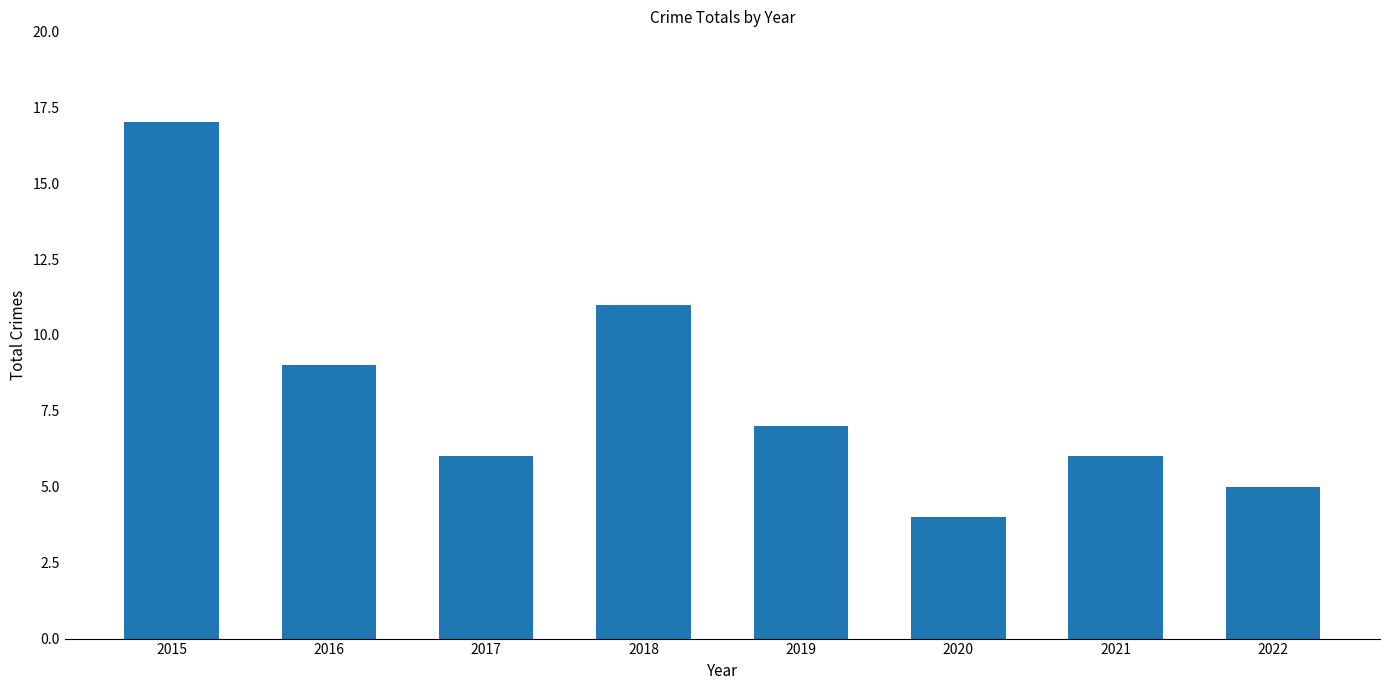

What is the sum of all values?

65